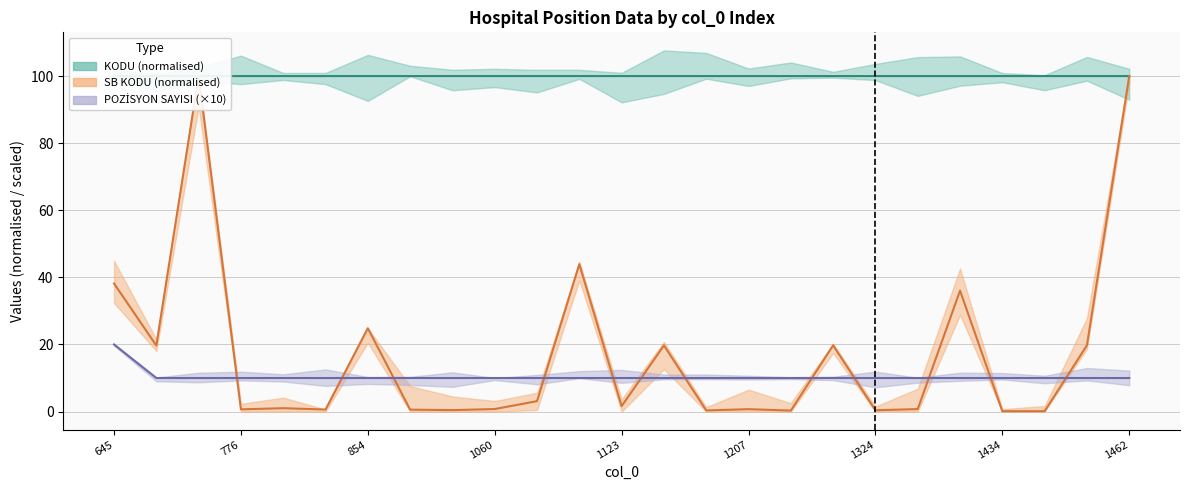

What is the total value across all series at 1121?

113.1